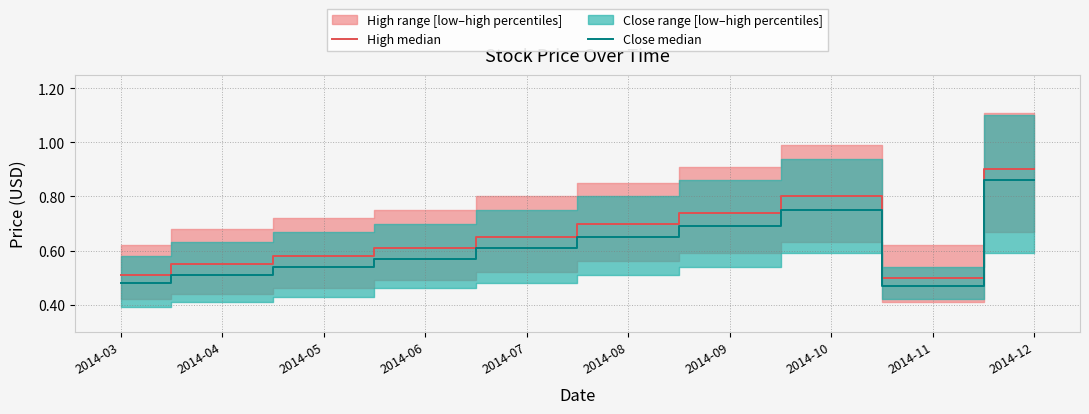

Reading right to left, transcribe all the data shown in this chart.

High median: 0.9	0.5	0.8	0.7	0.7	0.7	0.6	0.6	0.6	0.5
Close median: 0.9	0.5	0.8	0.7	0.7	0.6	0.6	0.5	0.5	0.5